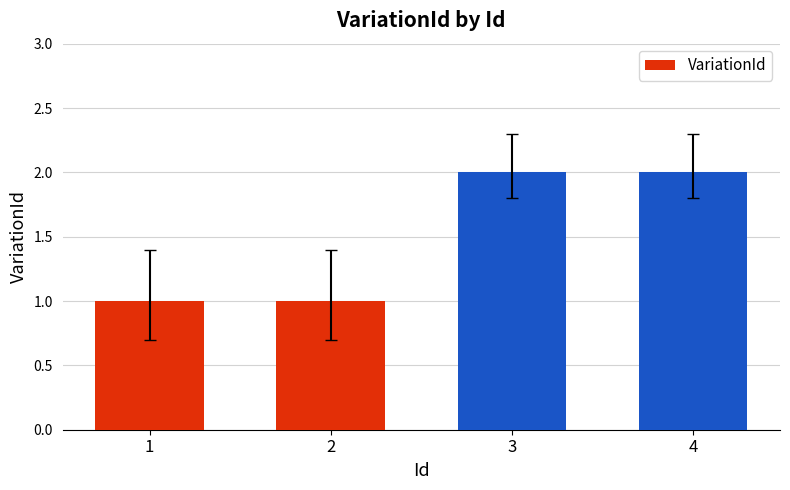

How many data points does each series have?

4